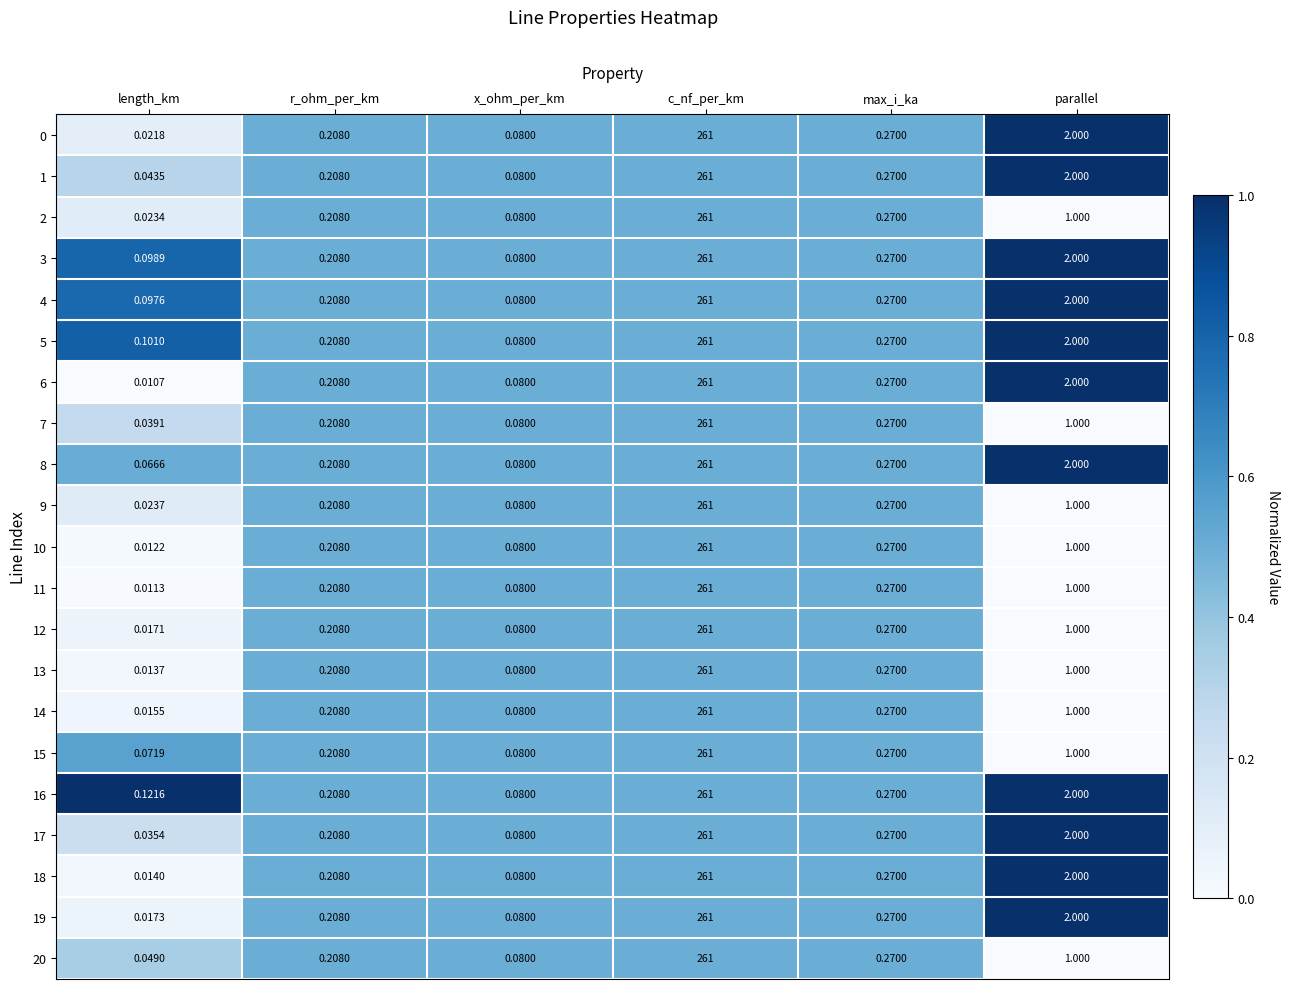

Is the value of 2 at length_km greater than the value of 11 at c_nf_per_km?

No